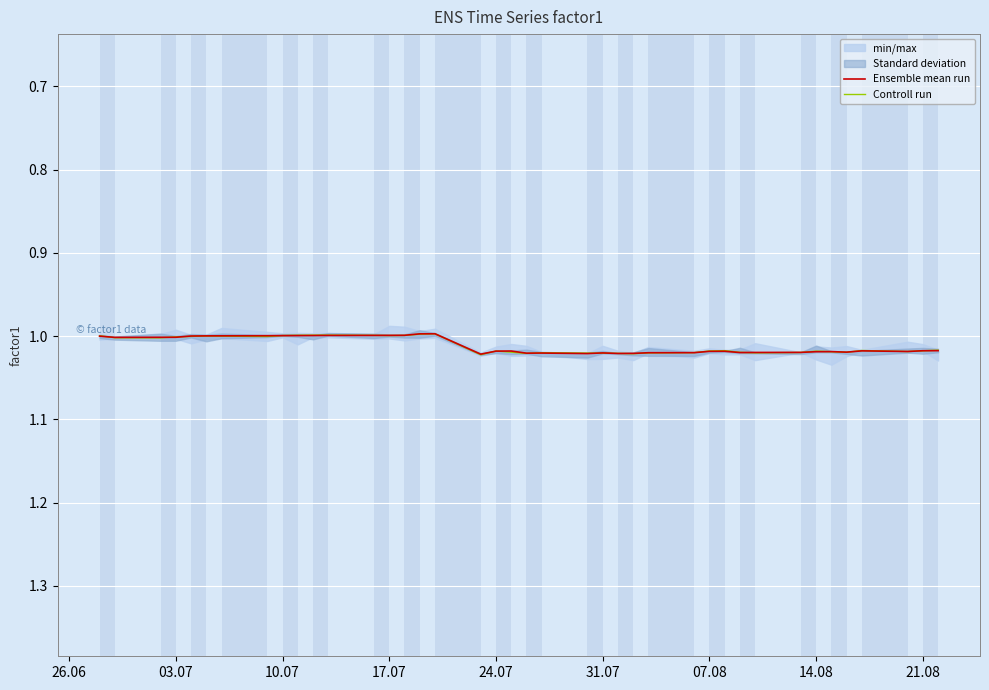

How many data points in Controll run are above 1?

29